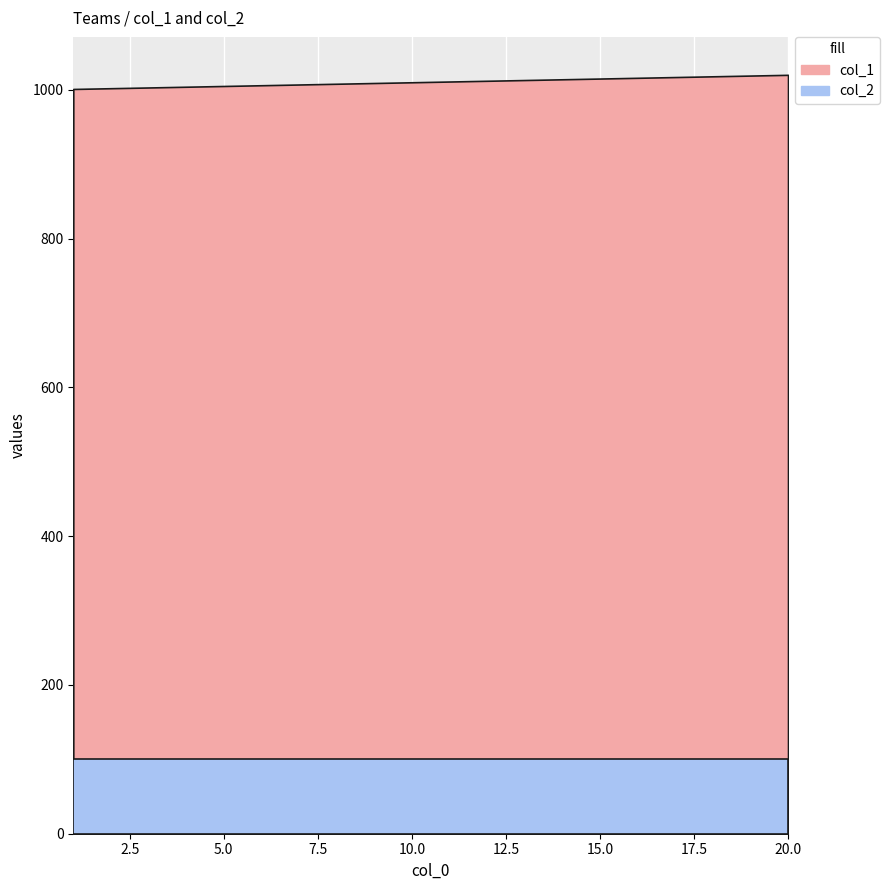

At which category is the sum across all series the highest?

20